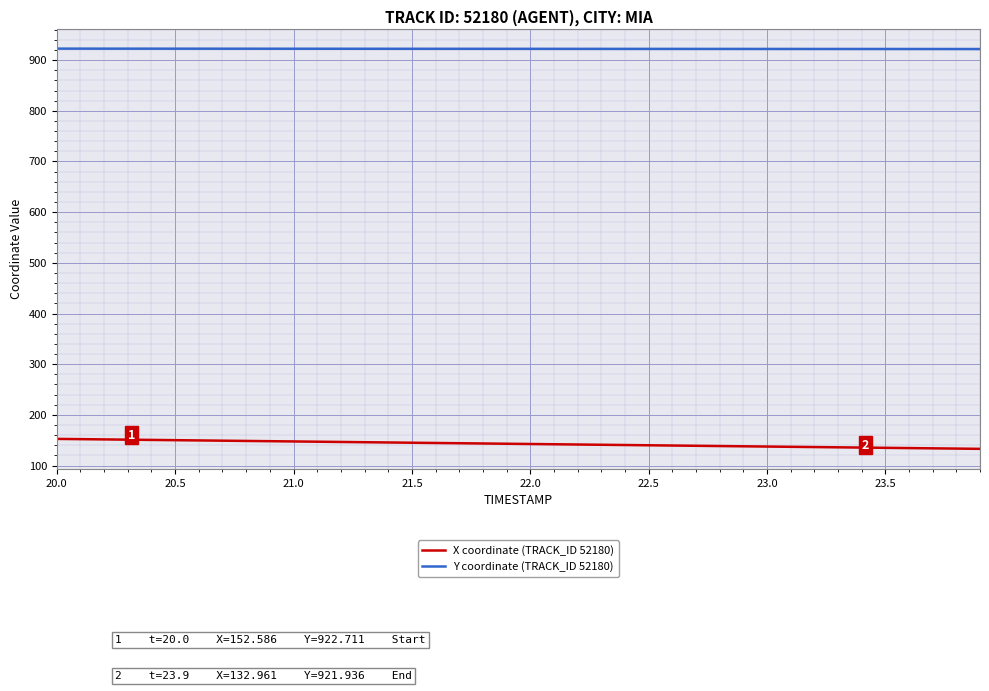

What is the sum of all X coordinate (TRACK_ID 52180) values?

5710.9